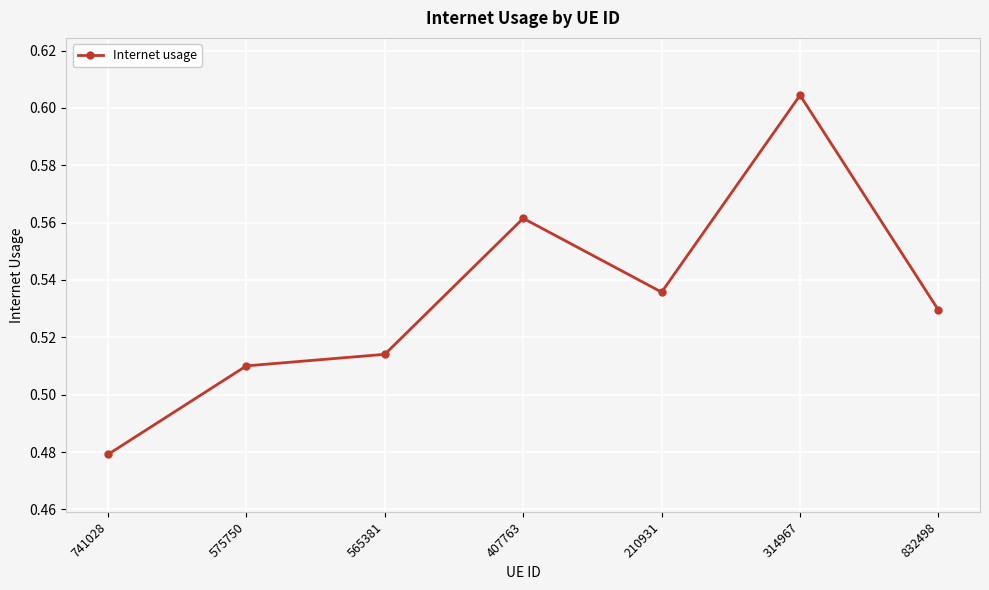

Which category has the lowest value across all series?

741028